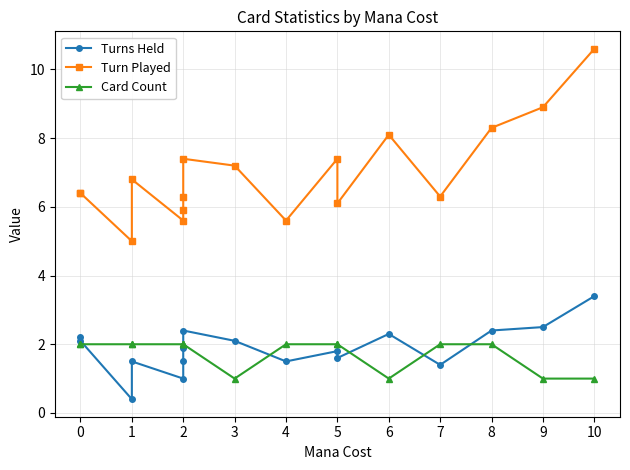

What is the value of the Card Count point at the 12th from the left?

2.0